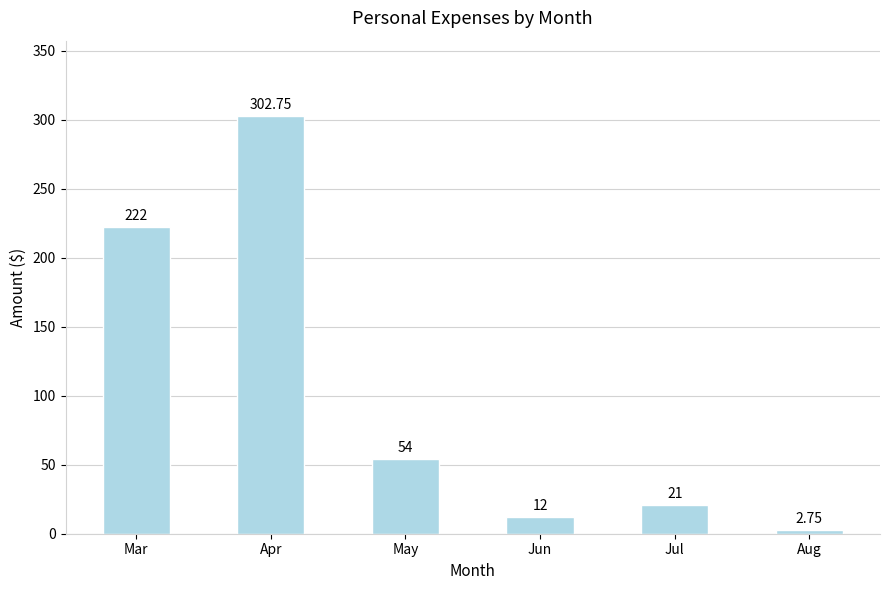

Rank the categories by value from highest to lowest.

Apr, Mar, May, Jul, Jun, Aug